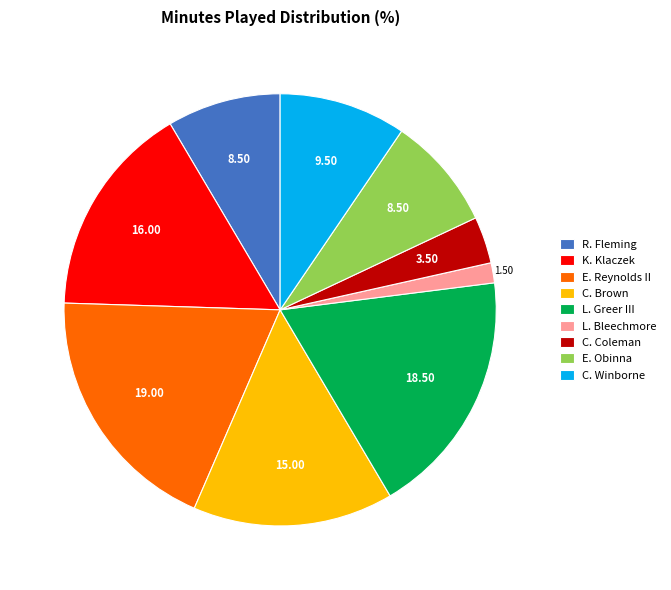

How many slices are in this pie chart?

9